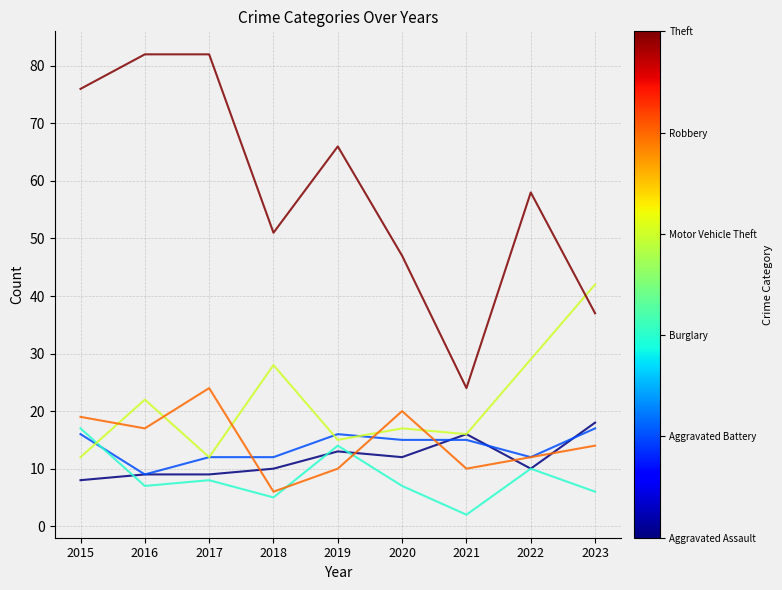

What is the total value across all series at 2018?

112